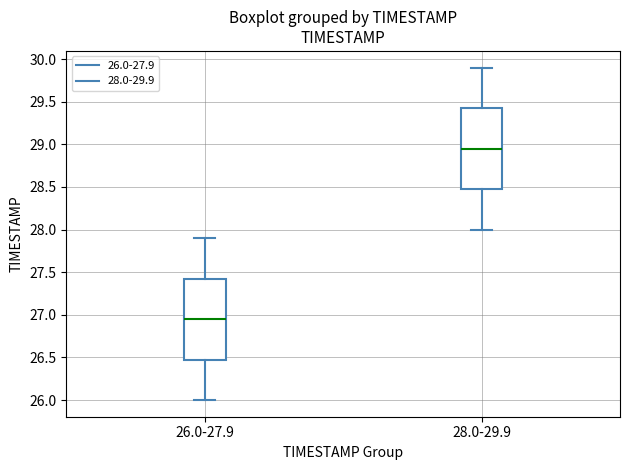

Reading left to right, read every box against the y-axis: the position of its median line, the range the box covers, and the ends of its whiskers. The values are not printed on the chart, so give them approximately, as read against the axis.

26.0-27.9: median 26.95, box 26.50 to 27.45, whiskers 26.00 to 27.90
28.0-29.9: median 28.95, box 28.50 to 29.45, whiskers 28.00 to 29.90